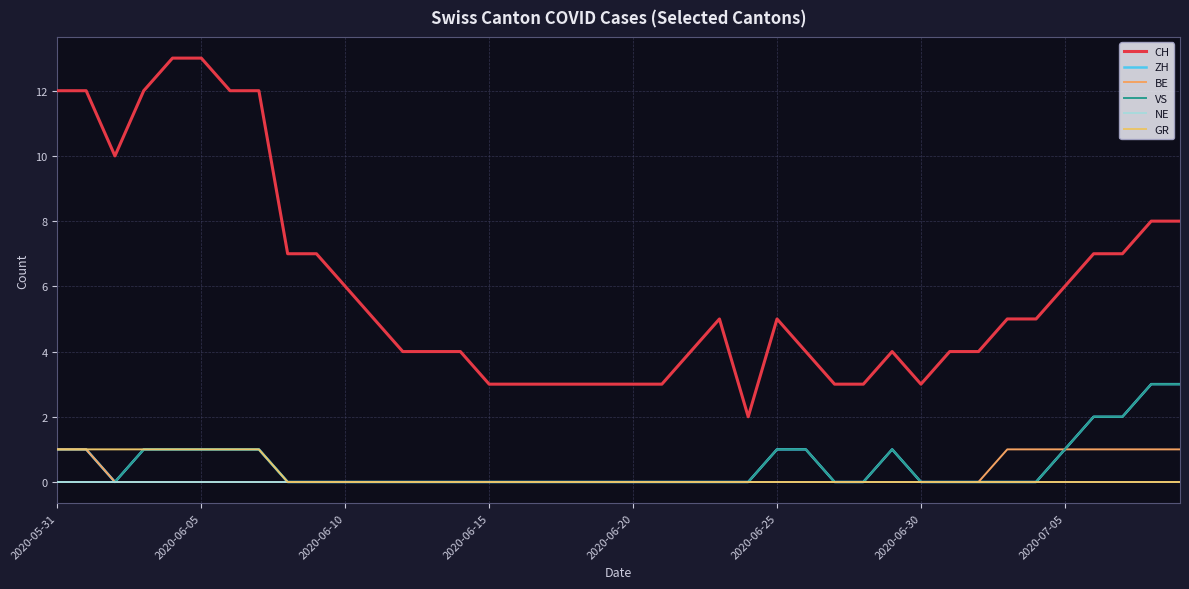

Which series has the largest total across all categories?

CH